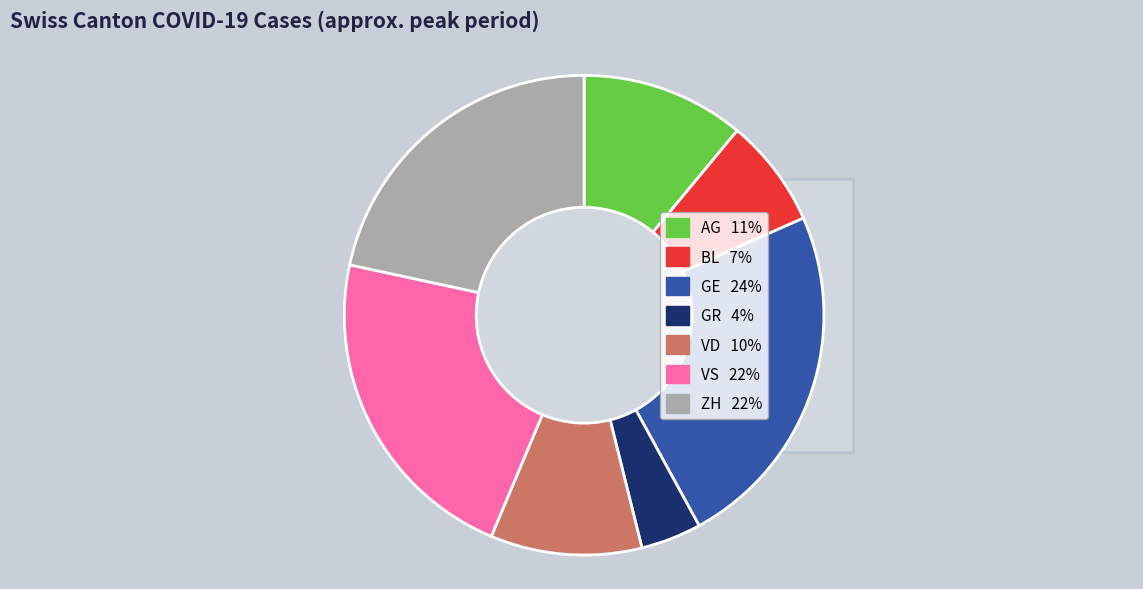

What percentage is NOT represented by VD?

89.8%